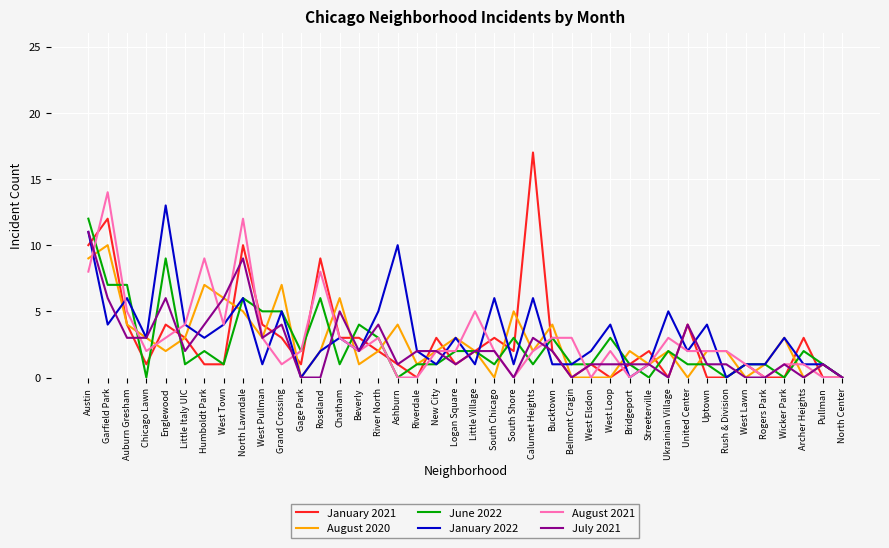

Is the value of July 2021 at Humboldt Park greater than the value of August 2020 at Rogers Park?

Yes